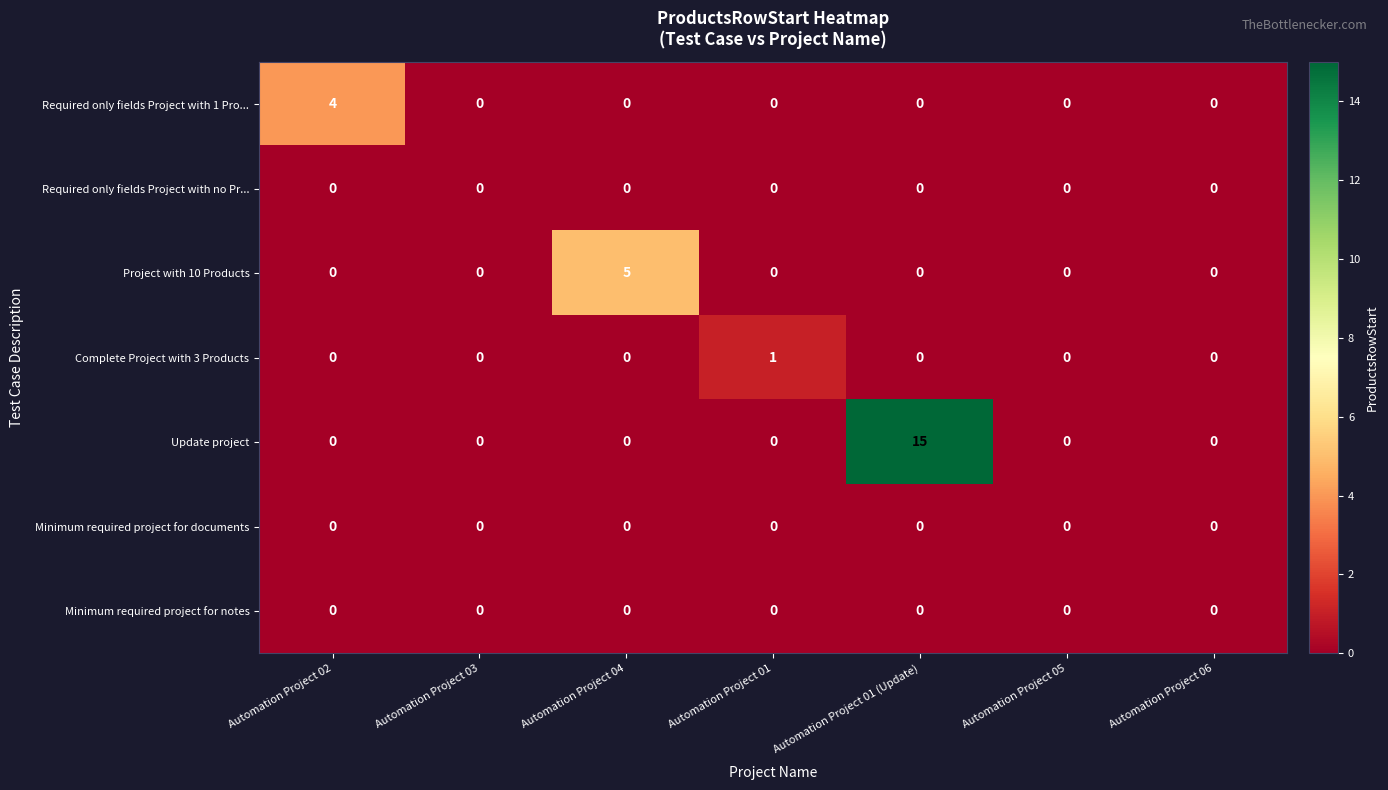

What is the maximum value shown in the chart?

15